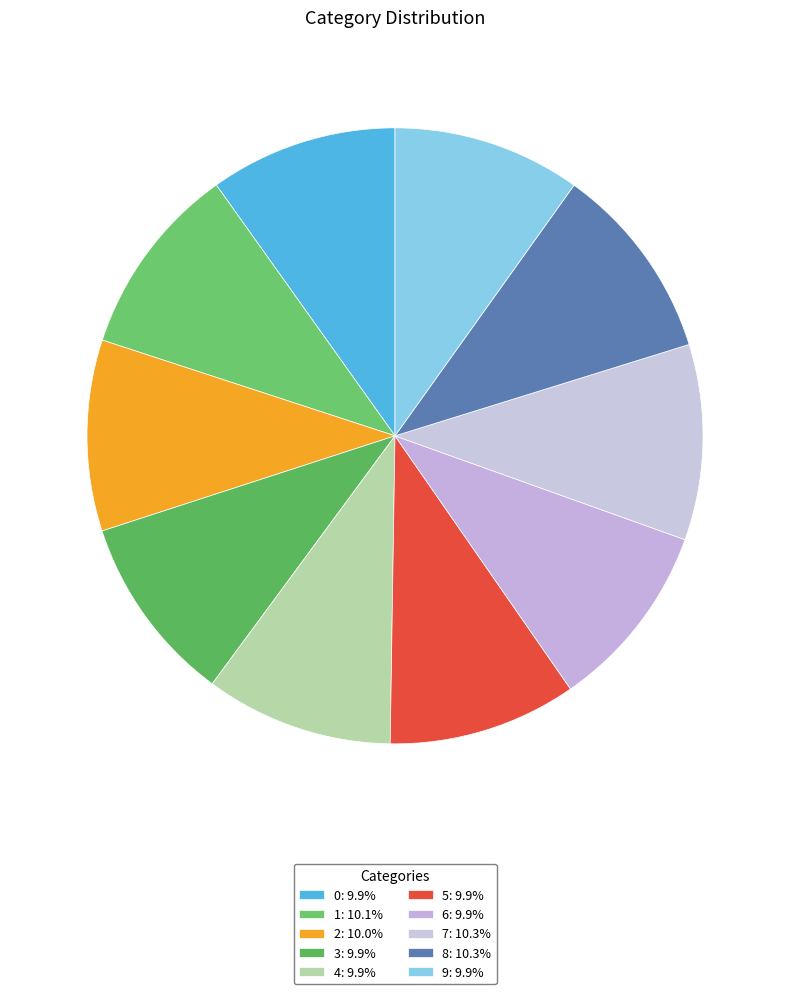

How many slices are in this pie chart?

10